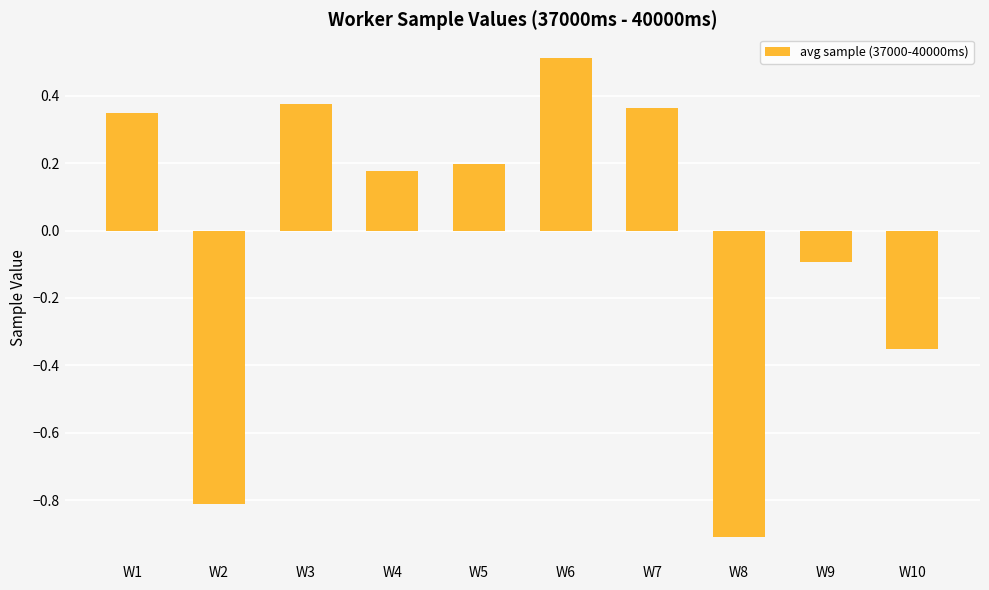

True or false: the data shows -0.8 at W2.

True